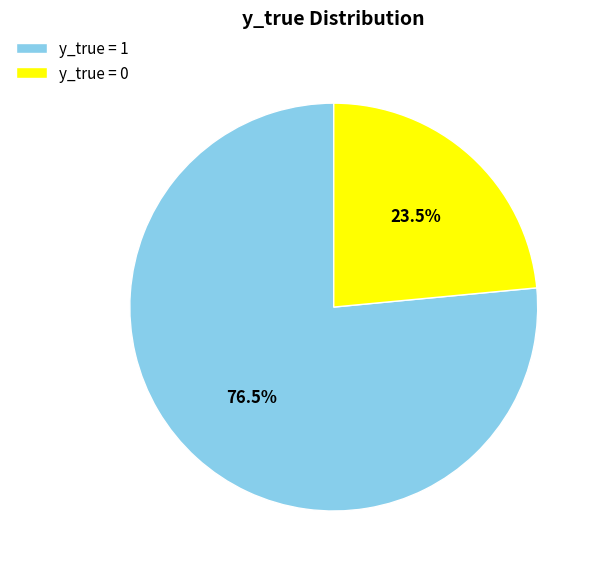

Approximately how many times larger is the value at y_true = 0 compared to y_true = 1?

0.3